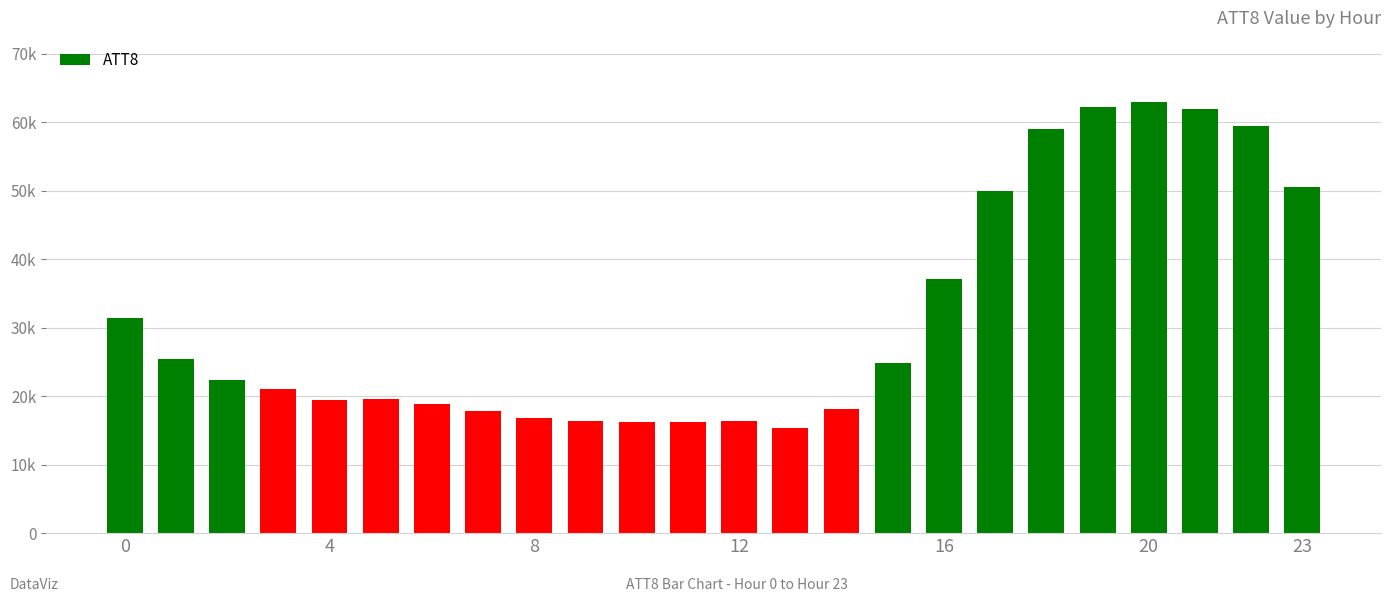

Reading right to left, list all the values displayed in this chart.

50600	59500	62000	62900	62300	59000	50000	37100	24900	18200	15300	16400	16300	16200	16400	16800	17900	18900	19600	19500	21100	22300	25400	31400